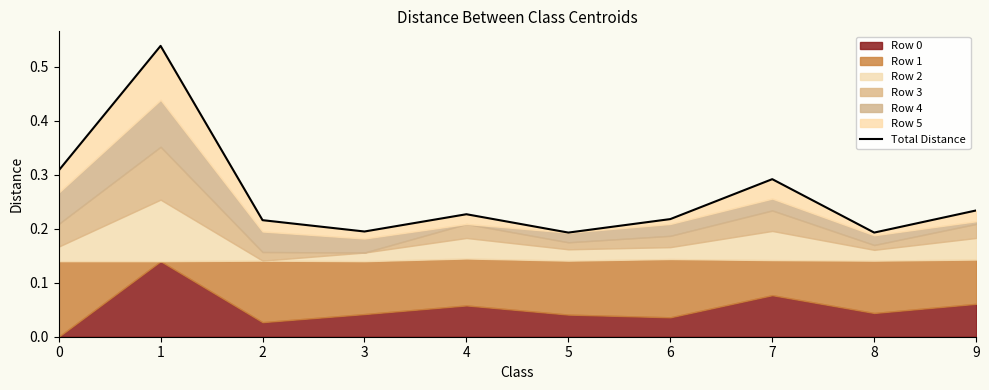

List the labels in order of value, smallest first.

5, 8, 3, 2, 6, 4, 9, 7, 0, 1